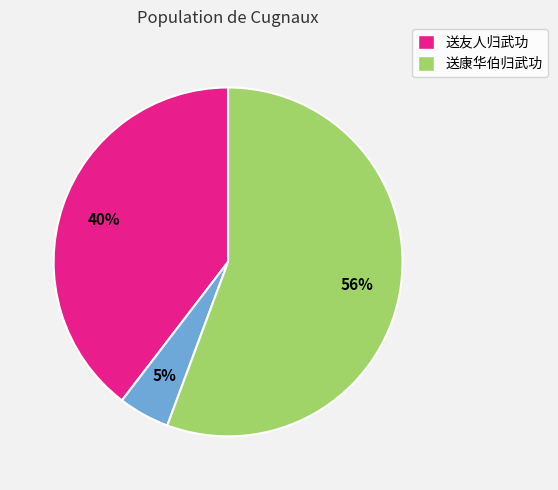

Does any single category account for the majority?

Yes